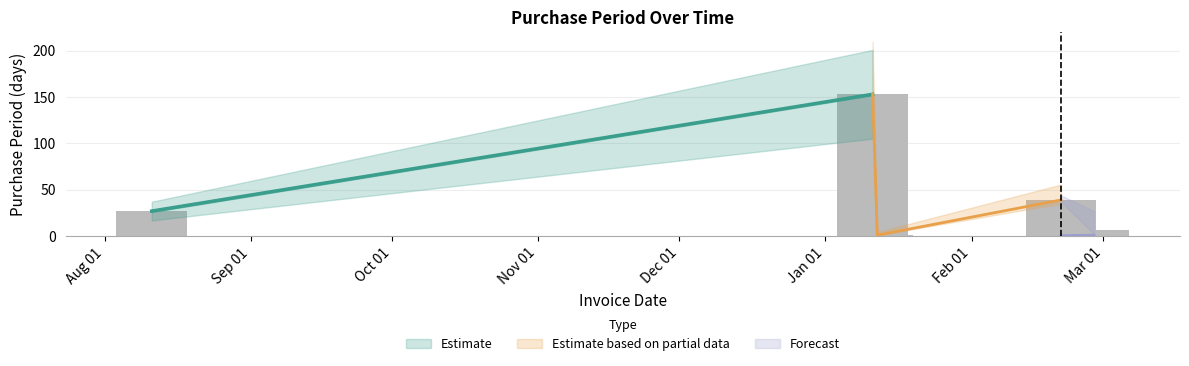

Reading left to right, transcribe all the data shown in this chart.

2016-08-11=27	2017-01-11=153	2017-01-12=1	2017-02-20=39	2017-02-27=7